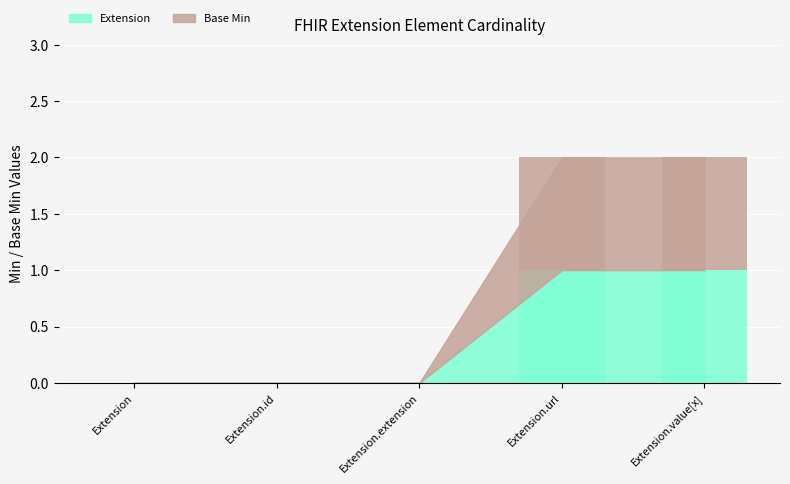

True or false: Extension has a value of 0 at Extension.

True